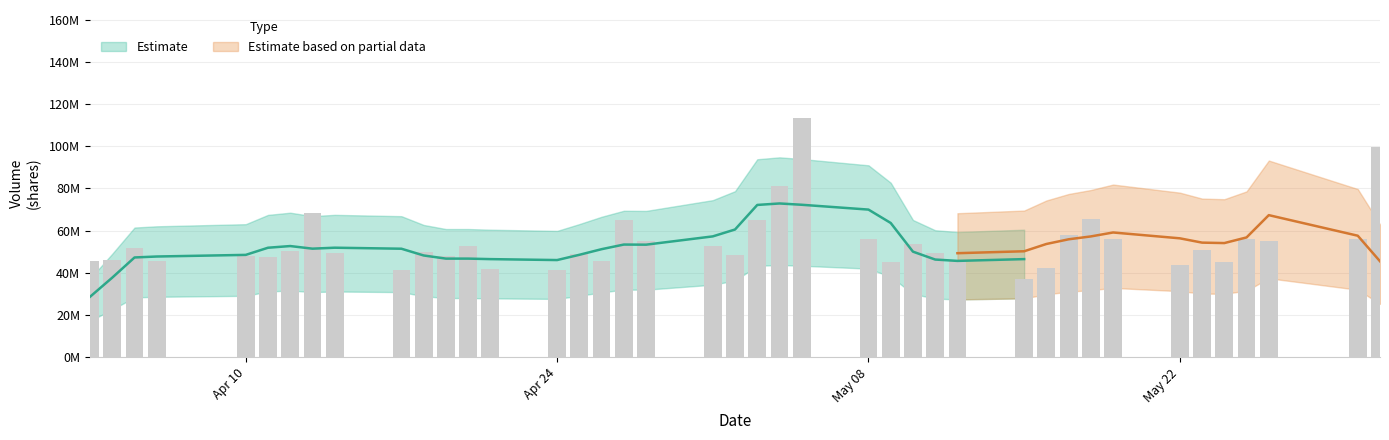

What position from the left is 04/14/2023?

9